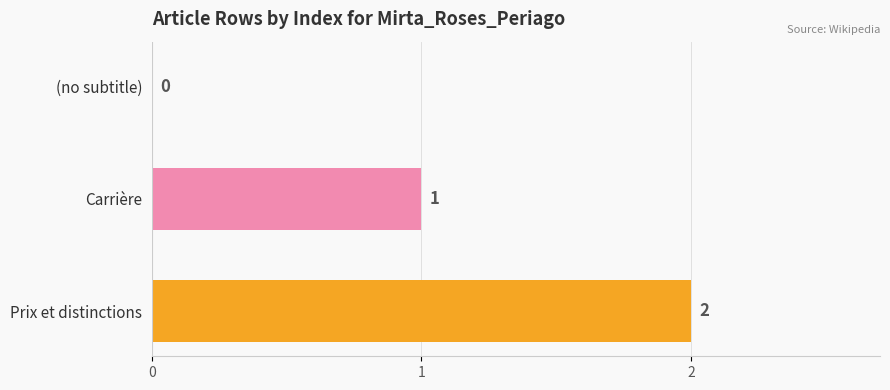

What is the sum of all values?

3